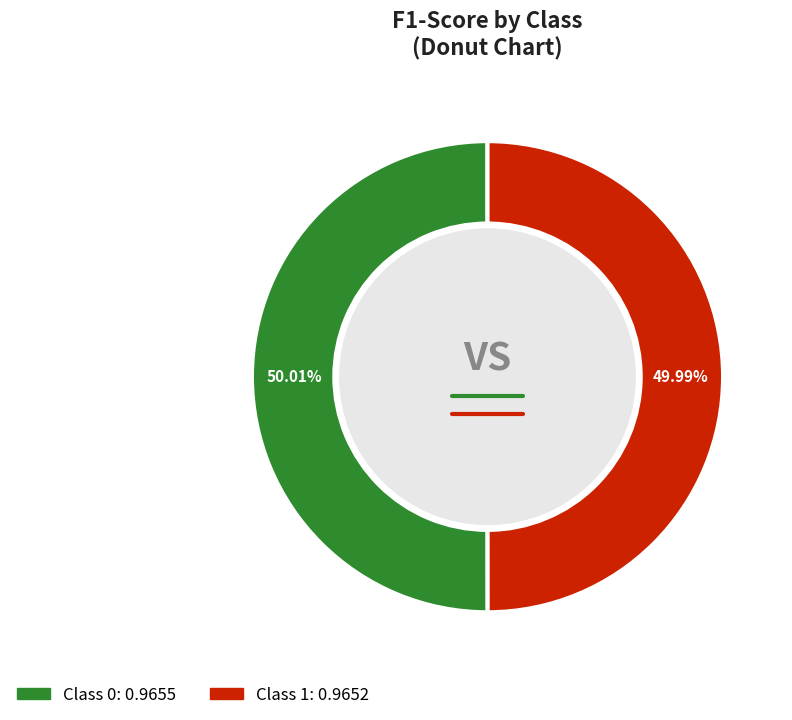

Is there a majority slice in this chart?

Yes